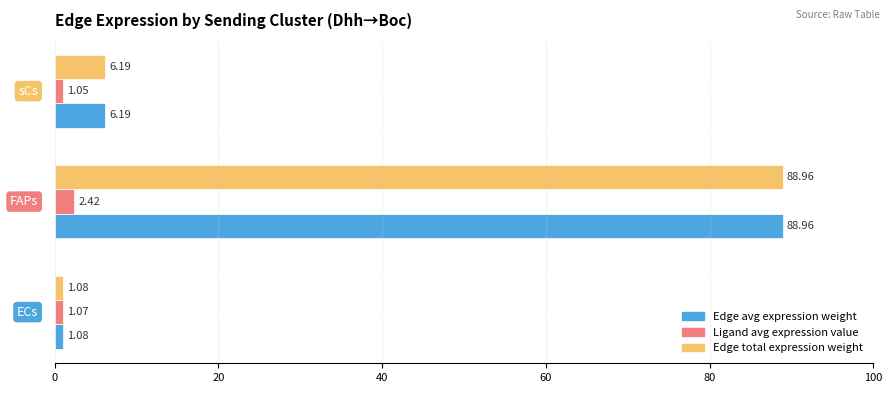

What is the difference between the maximum and minimum values in the Ligand avg expression value series?

1.4